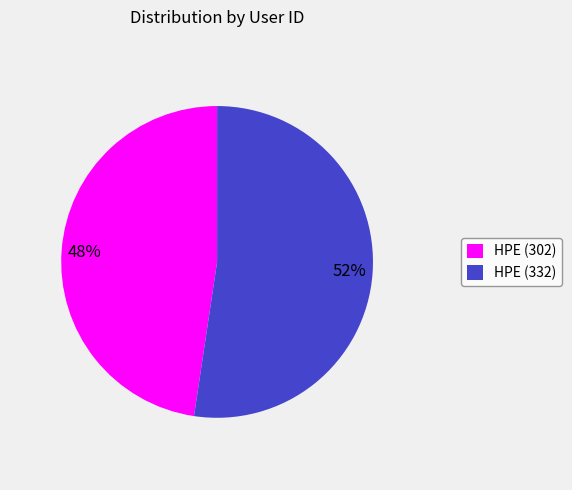

To the nearest percent, what portion does HPE (302) represent?

48%